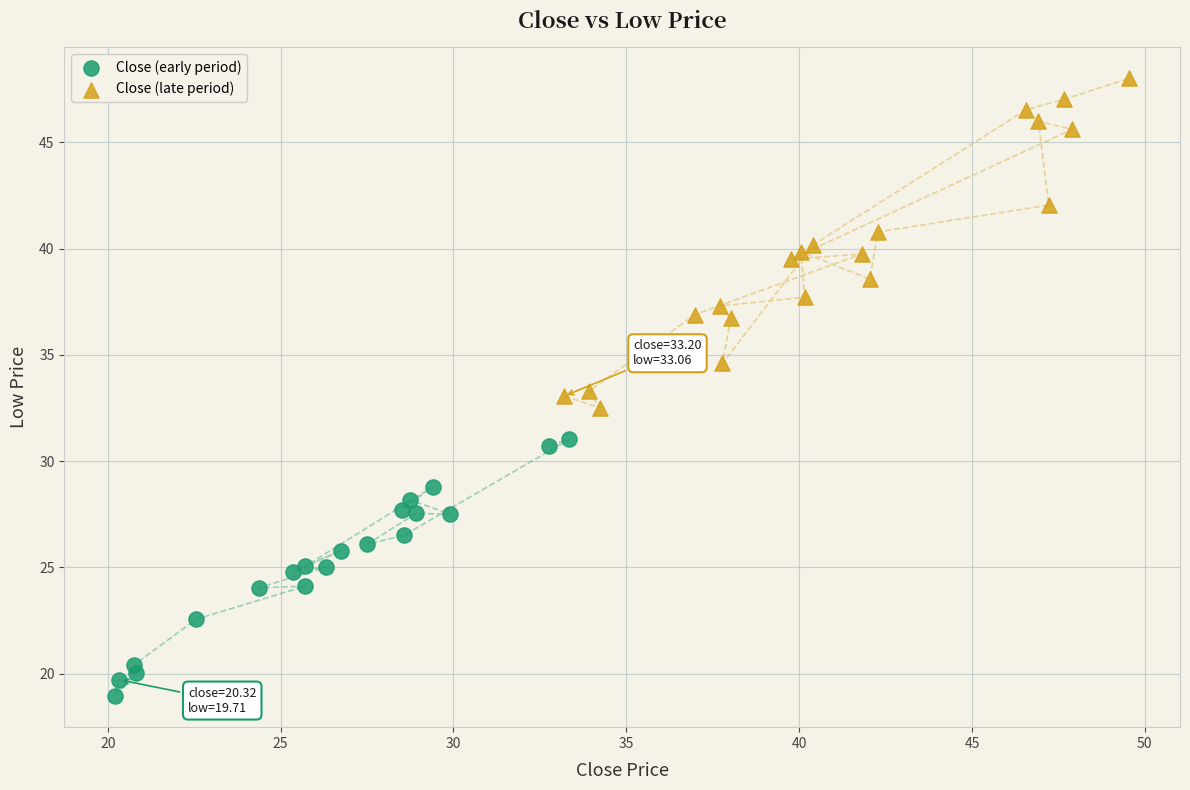

Which series reaches the maximum Y coordinate?

Close (late period)